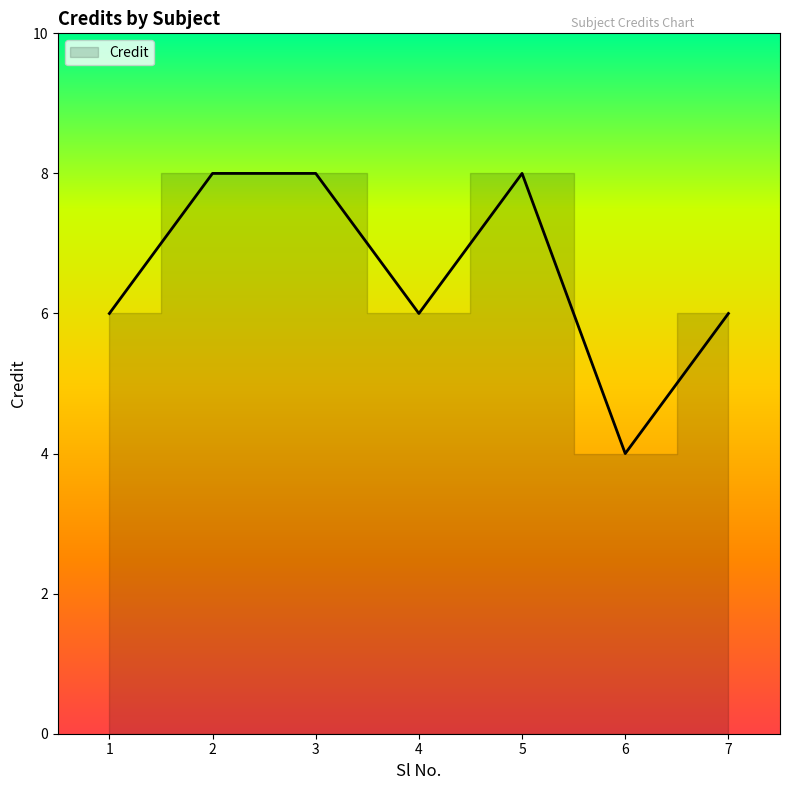

What is the difference between the second highest and second lowest values?

2